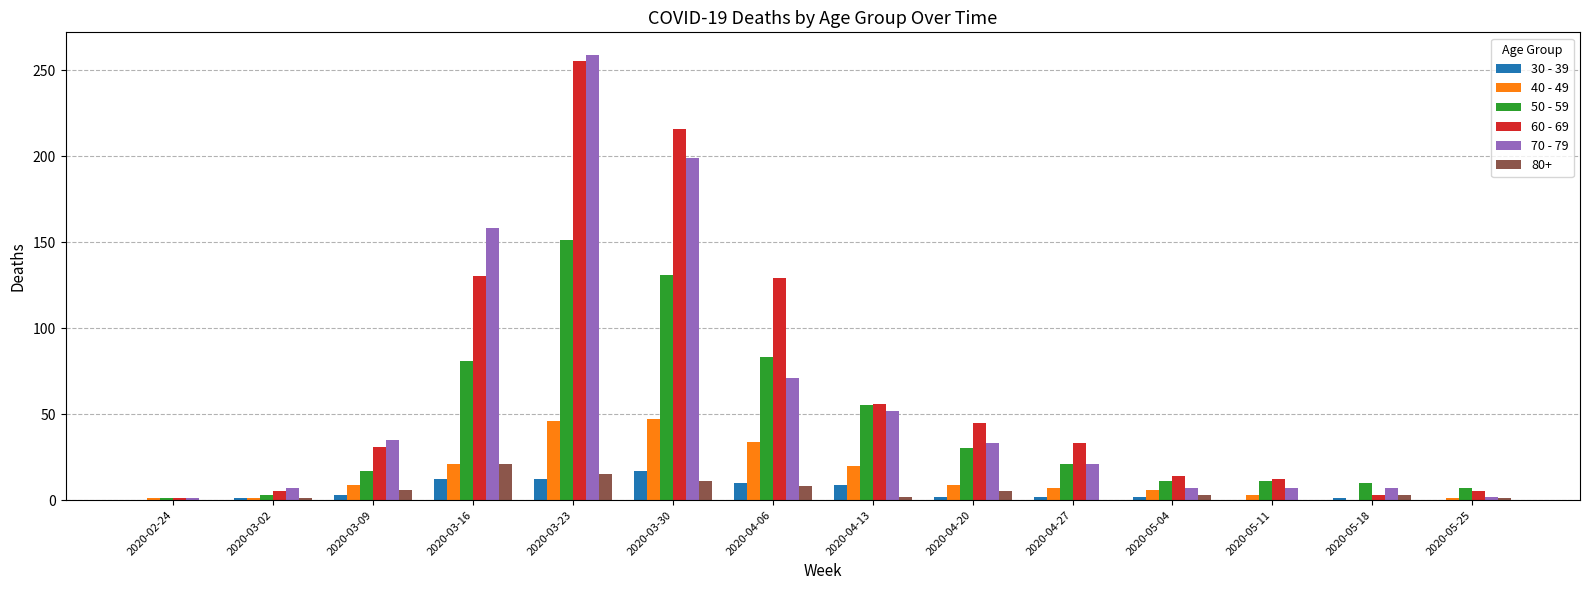

The value of 40 - 49 at 2020-04-13 is 20. True or false?

True